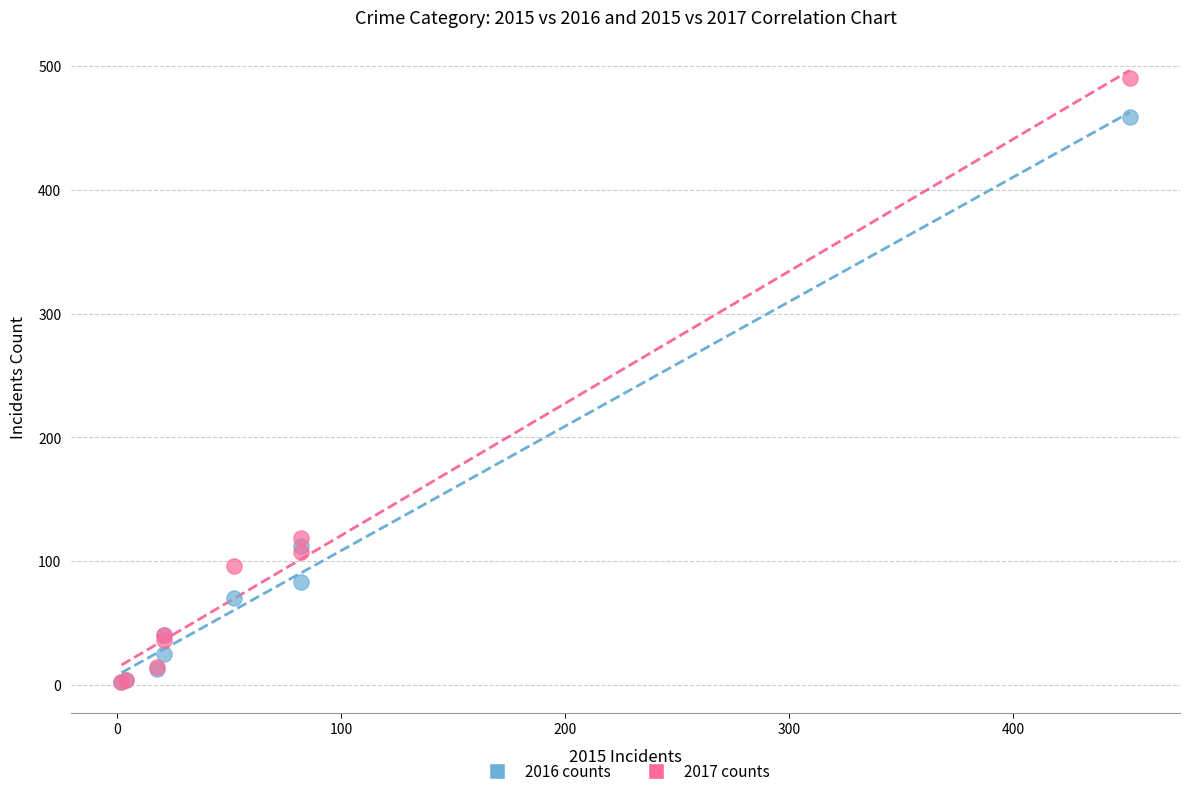

In the 2016 counts series, what Y value is closest to 230?

112